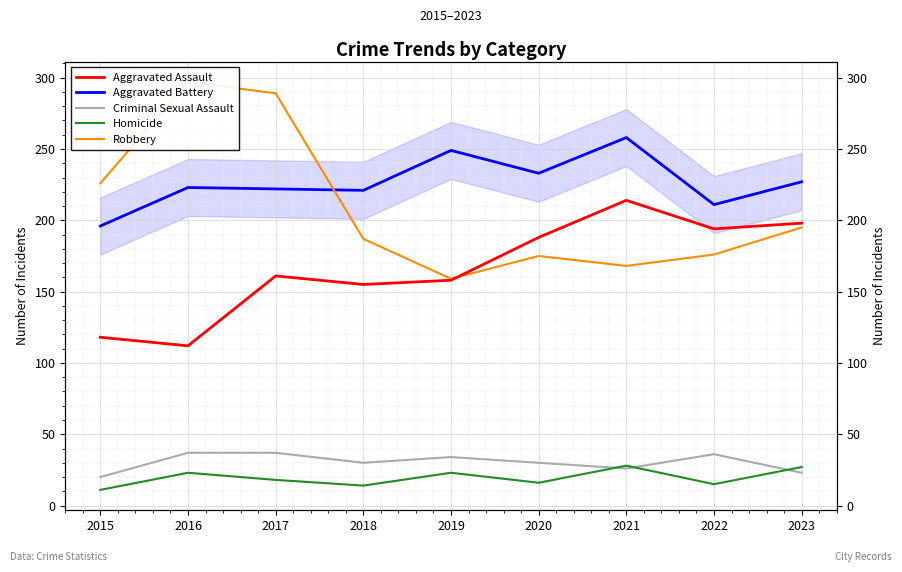

After their last crossing, which series has the higher values: Aggravated Assault or Robbery?

Aggravated Assault